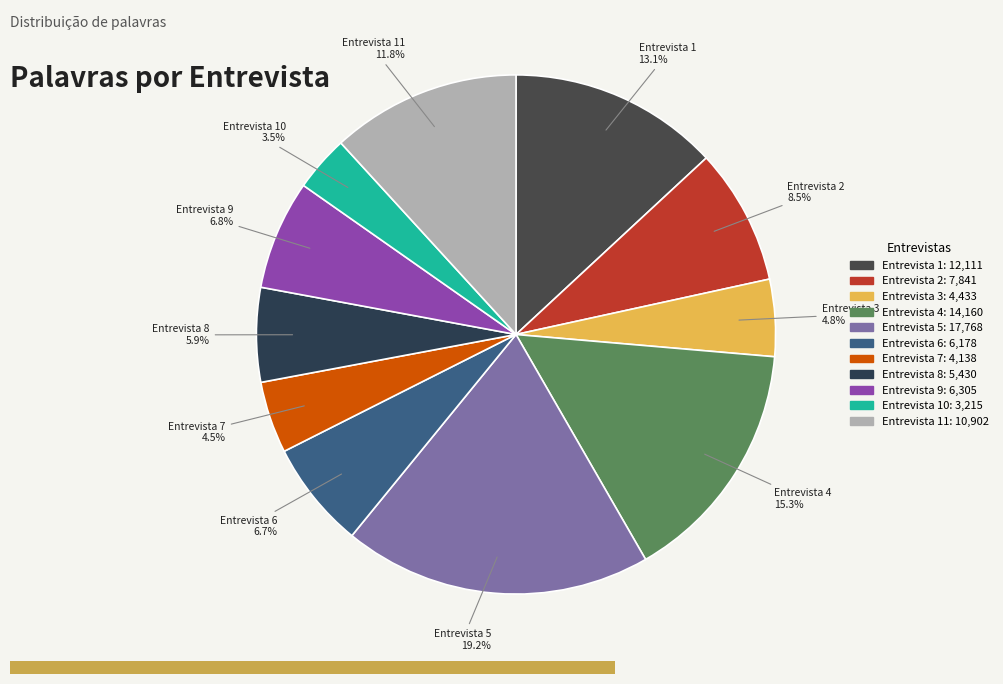

To the nearest percent, what is the average slice percentage?

9%